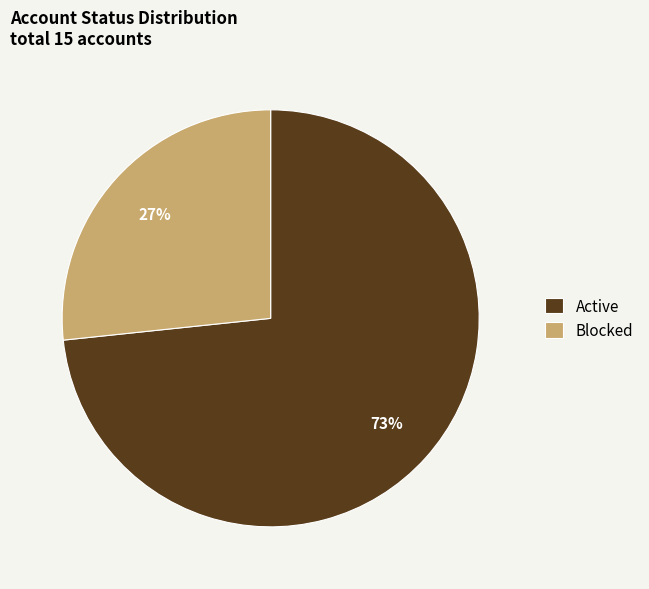

Rank the categories by value from lowest to highest.

Blocked, Active